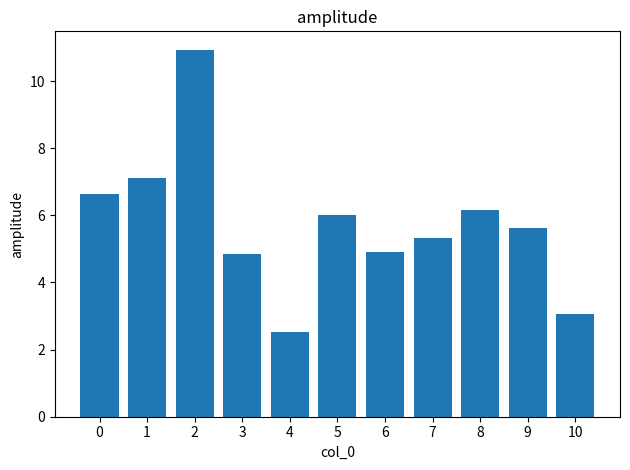

The value at 4 is 2.5. True or false?

True